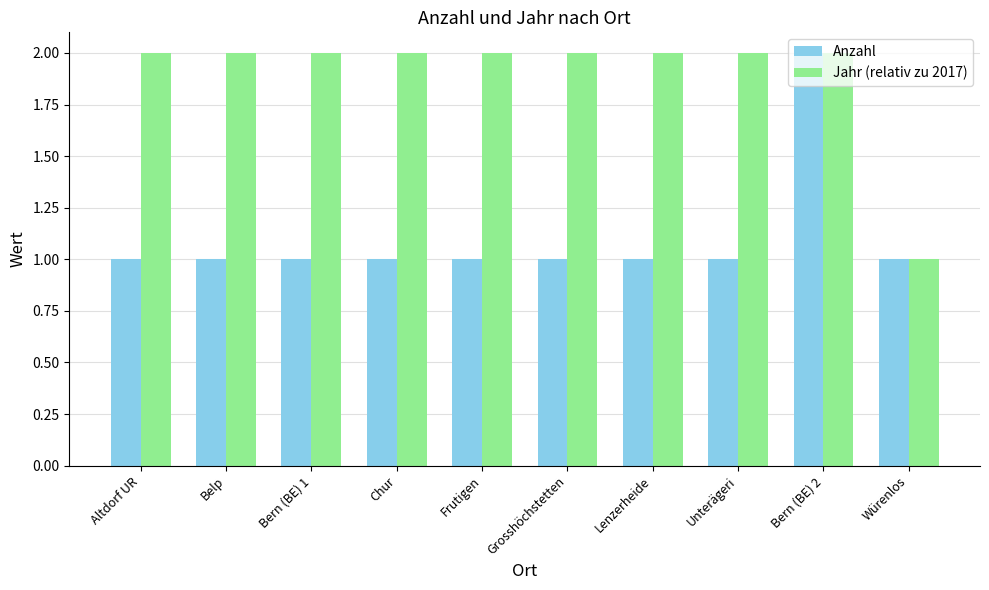

What is the lowest value of the Anzahl series?

1